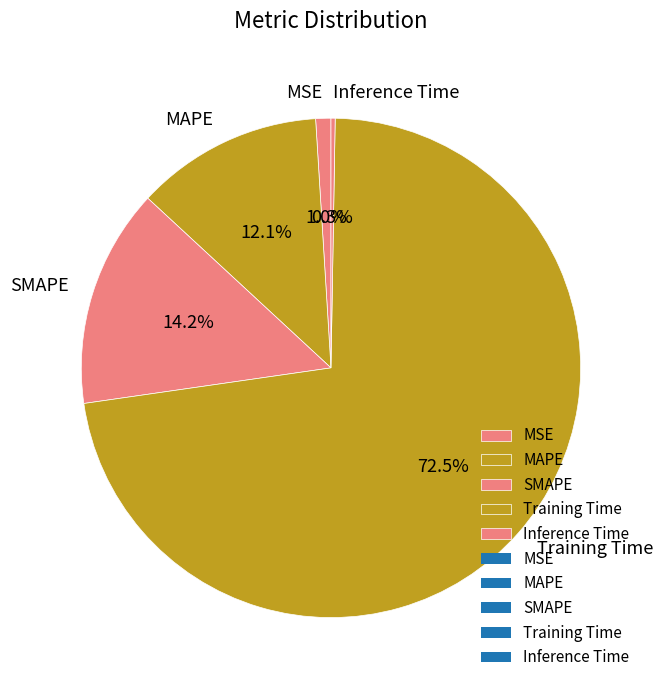

The MAPE slice represents 22% of the pie. True or false?

False